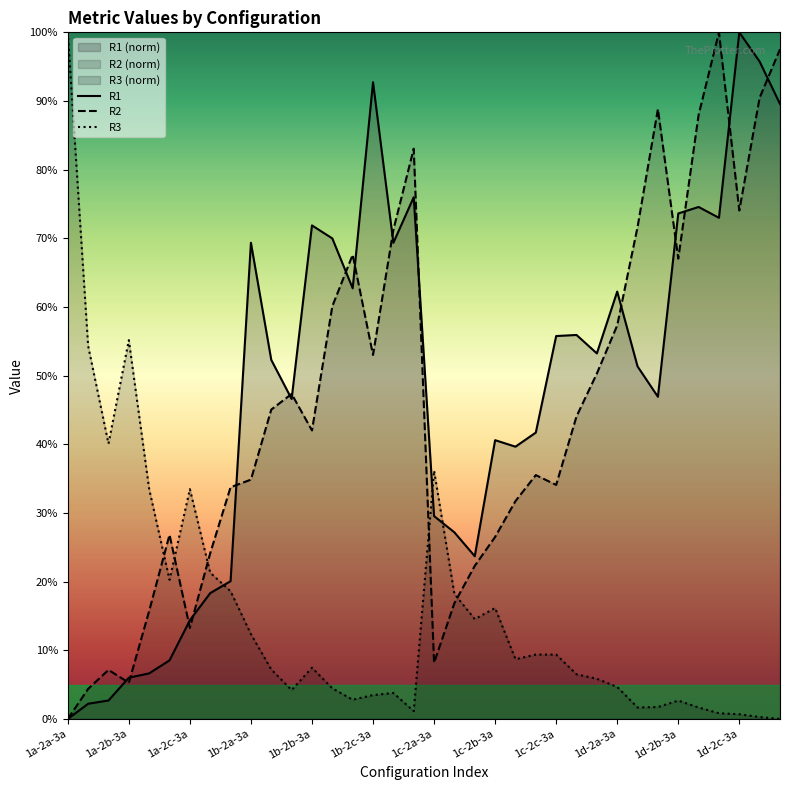

True or false: R1 and R3 cross at least once.

True